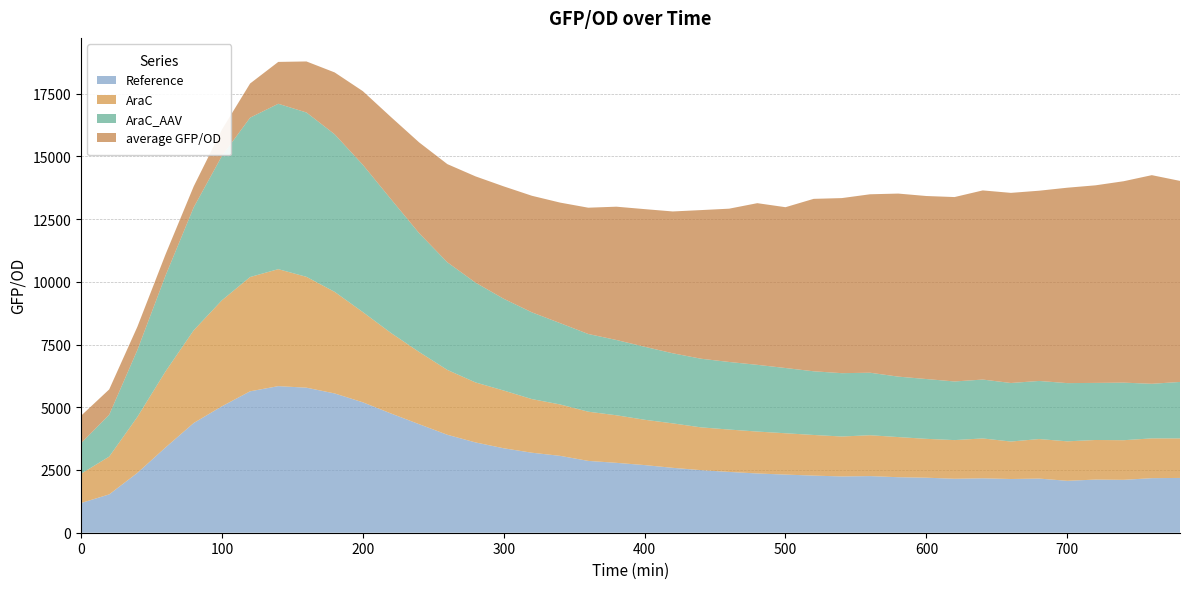

Reading right to left, transcribe all the data shown in this chart.

Reference: 2183.6	2174.3	2108.2	2117.9	2068.4	2158.0	2140.9	2169.2	2150.4	2192.9	2212.3	2256.6	2242.8	2276.3	2316.7	2361.4	2423.5	2493.9	2586.1	2695.5	2785.2	2862.5	3063.6	3188.4	3365.7	3598.4	3903.5	4325.0	4752.3	5198.2	5550.9	5780.5	5841.7	5635.8	5038.6	4373.3	3399.2	2384.1	1527.7	1182.8
AraC: 1575.1	1585.8	1578.9	1577.9	1574.1	1575.6	1493.4	1588.4	1541.3	1548.7	1599.6	1628.9	1591.7	1619.5	1647.5	1670.4	1688.3	1705.7	1771.7	1806.8	1895.5	1961.0	2048.9	2137.4	2300.9	2390.9	2584.9	2877.7	3208.5	3596.4	4048.5	4417.5	4662.3	4554.9	4225.1	3696.2	3031.9	2231.4	1506.8	1167.5
AraC_AAV: 2250.3	2175.5	2294.4	2275.1	2319.8	2315.0	2332.9	2346.6	2336.4	2383.2	2409.5	2490.8	2524.3	2537.6	2599.5	2659.1	2693.2	2735.3	2793.3	2909.0	3000.2	3096.7	3241.9	3457.0	3657.3	3977.7	4289.3	4734.0	5331.9	5870.1	6280.4	6549.6	6591.0	6350.7	5751.6	4901.2	3819.3	2666.5	1668.3	1215.4
average GFP/OD: 8012.3	8314.5	8026.7	7873.9	7787.6	7581.5	7577.2	7537.9	7349.2	7294.1	7294.7	7111.6	6977.3	6872.5	6409.5	6442.9	6109.3	5922.6	5652.4	5485.1	5312.6	5033.1	4802.4	4645.8	4479.1	4234.7	3912.2	3618.0	3273.1	2934.0	2464.9	2034.0	1668.4	1361.4	1048.0	835.5	845.3	927.8	1009.1	1095.2